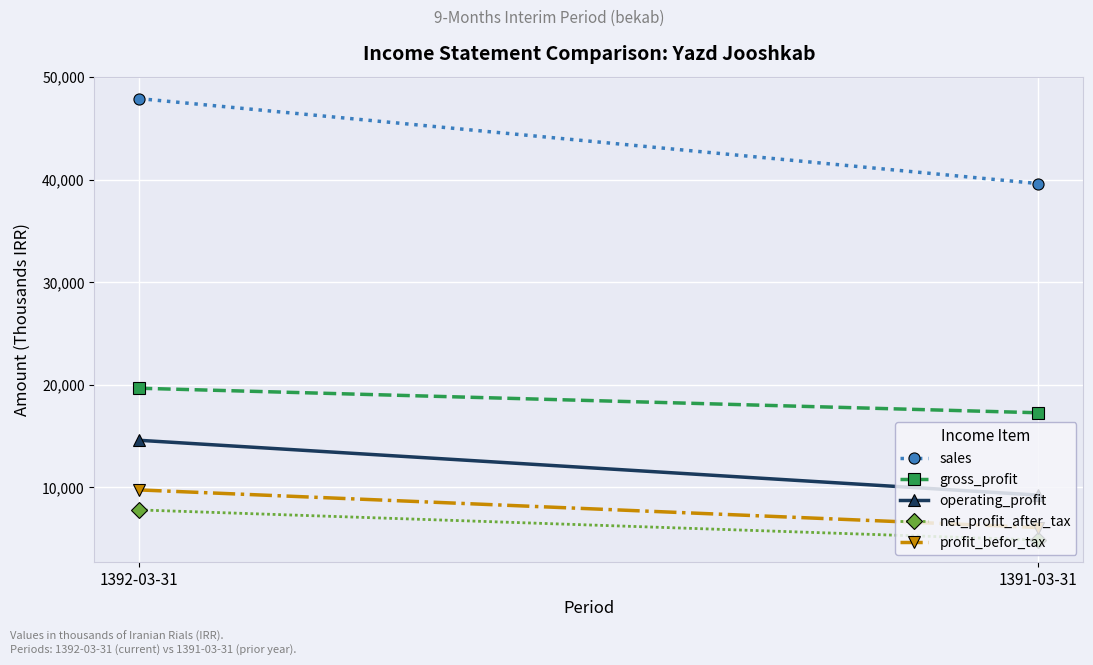

What is the value of the profit_befor_tax point at the 2nd from the left?

6087